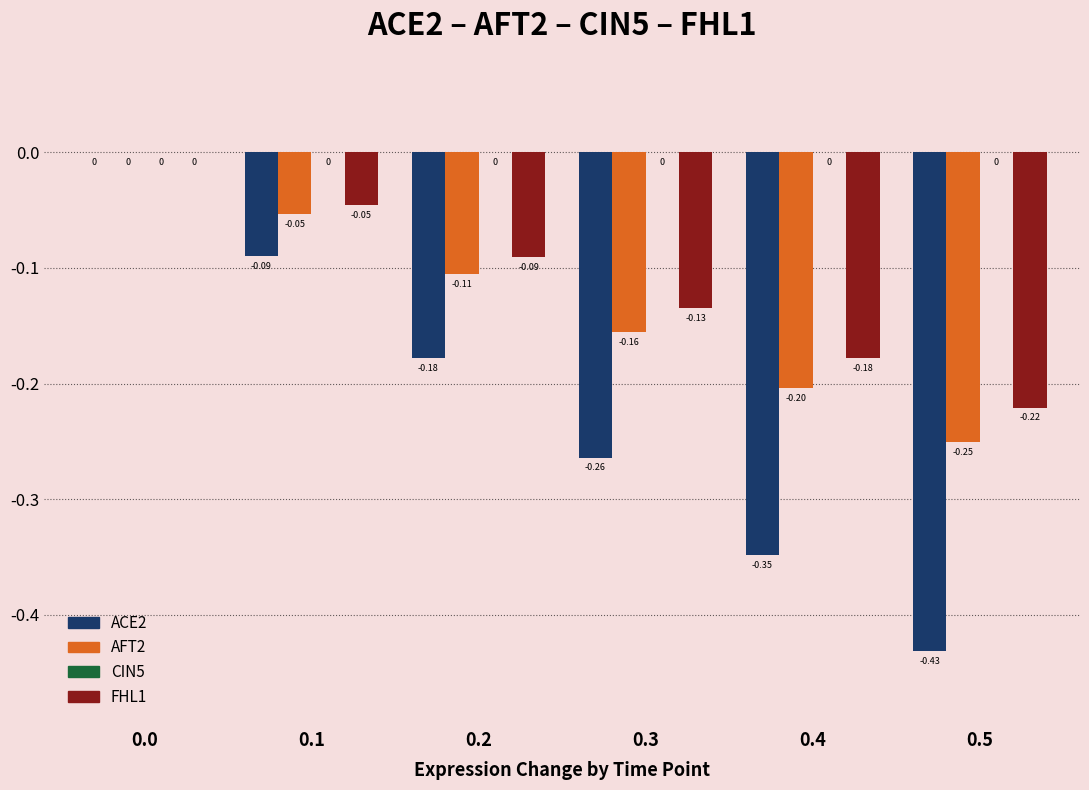

What is the sum of all FHL1 values?

-0.7